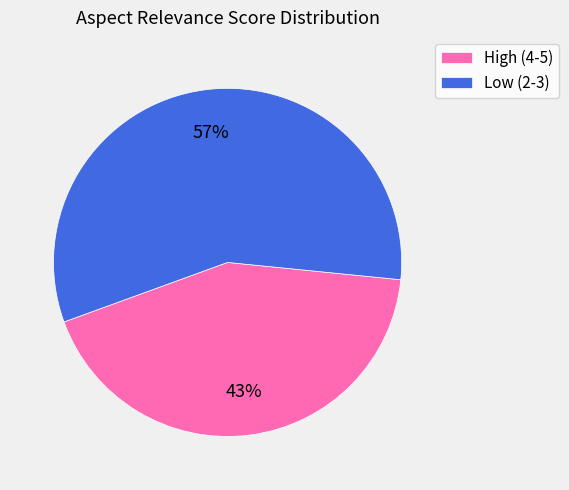

How many slices are in this pie chart?

2